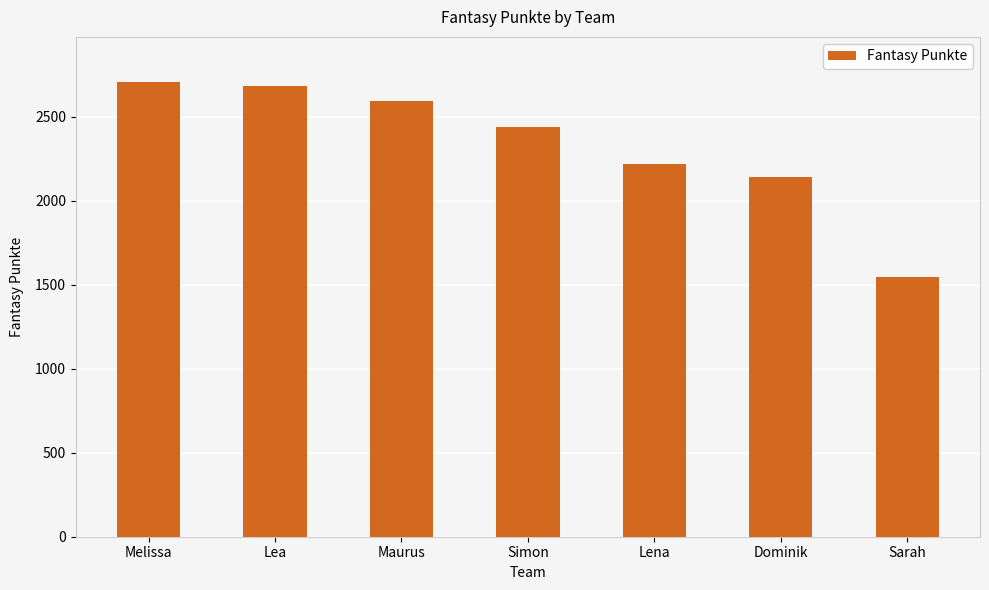

What is the sum of the values at Lena and Lea?

4901